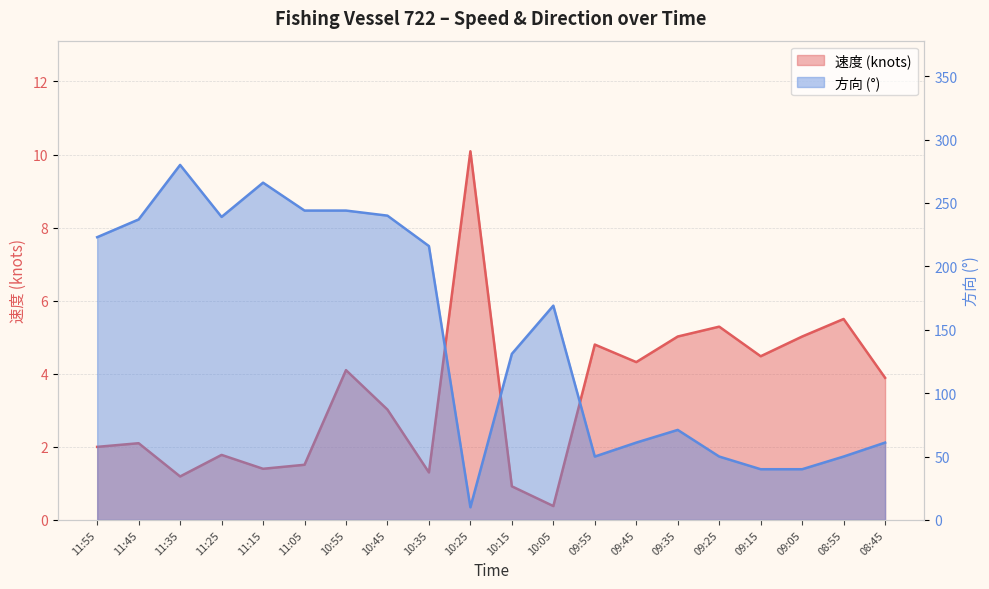

List the series in order of their peak value, highest first.

方向, 速度